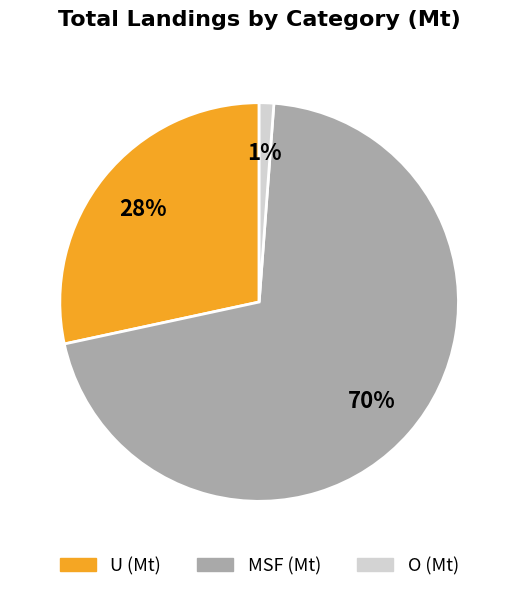

To the nearest percent, what is the average slice percentage?

33%